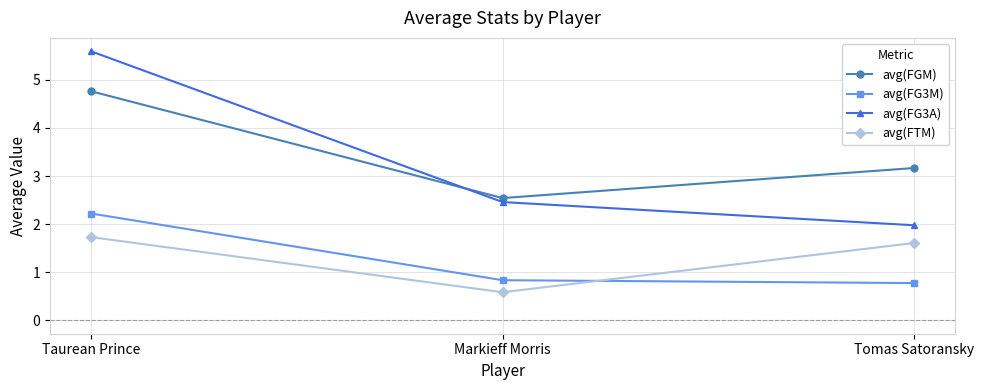

What are all the series names shown in the legend?

avg(FGM), avg(FG3M), avg(FG3A), avg(FTM)